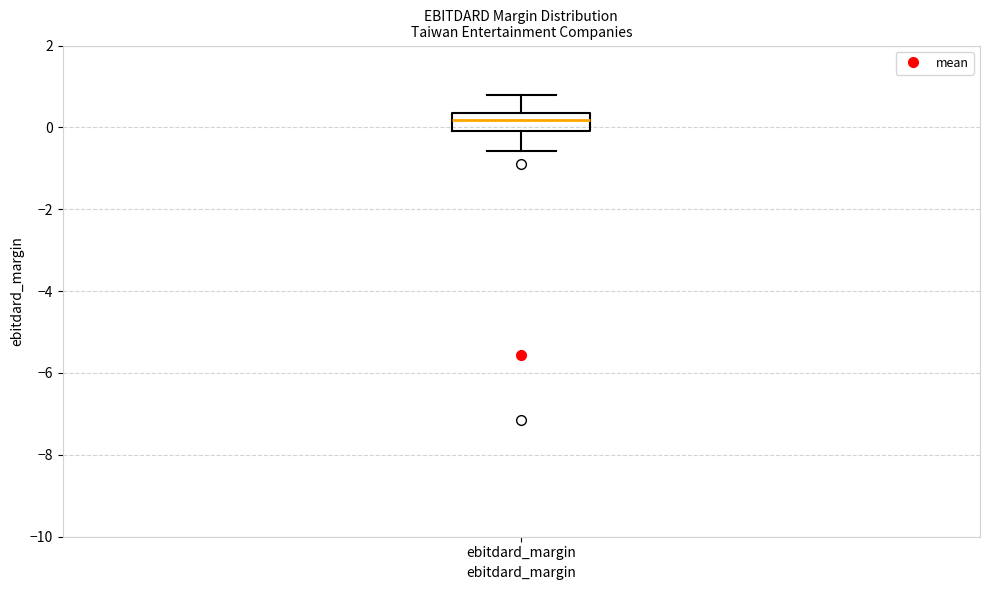

Read this box plot against the y-axis: the position of the median line, the range covered by the box, and the ends of both whiskers. The values are not printed on the chart, so give them approximately, as read against the axis.

median 0.2, box 0.0 to 0.4, whiskers -0.6 to 0.8